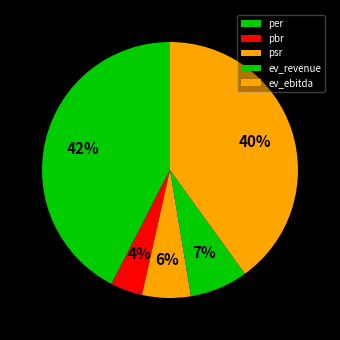

To the nearest percent, what is the combined percentage of ev_ebitda and psr?

46%